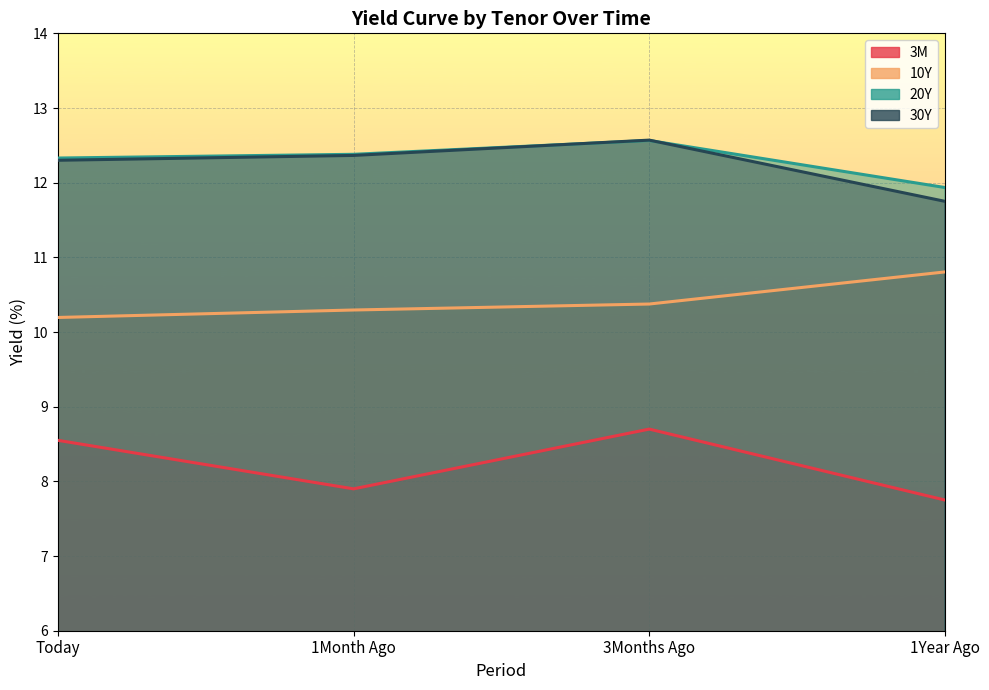

Which series has the largest range (max minus min)?

3M